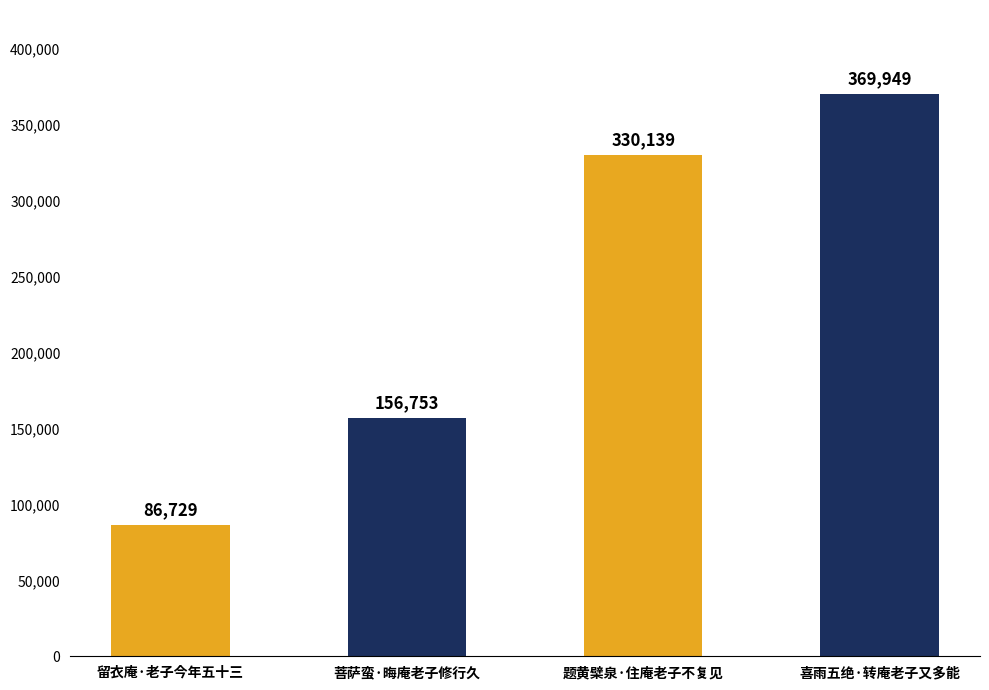

The value at 留衣庵·老子今年五十三 is 86729. True or false?

True